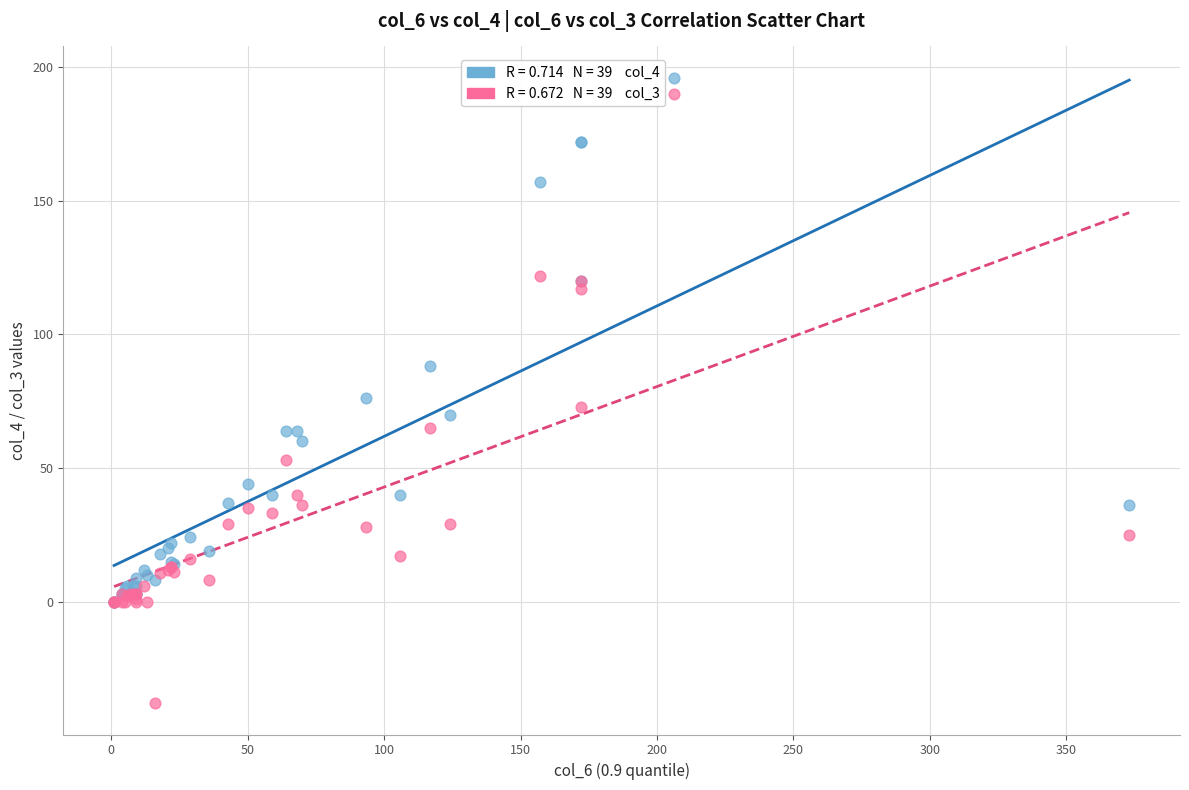

Across all series, what Y value is closest to 79?

76.0